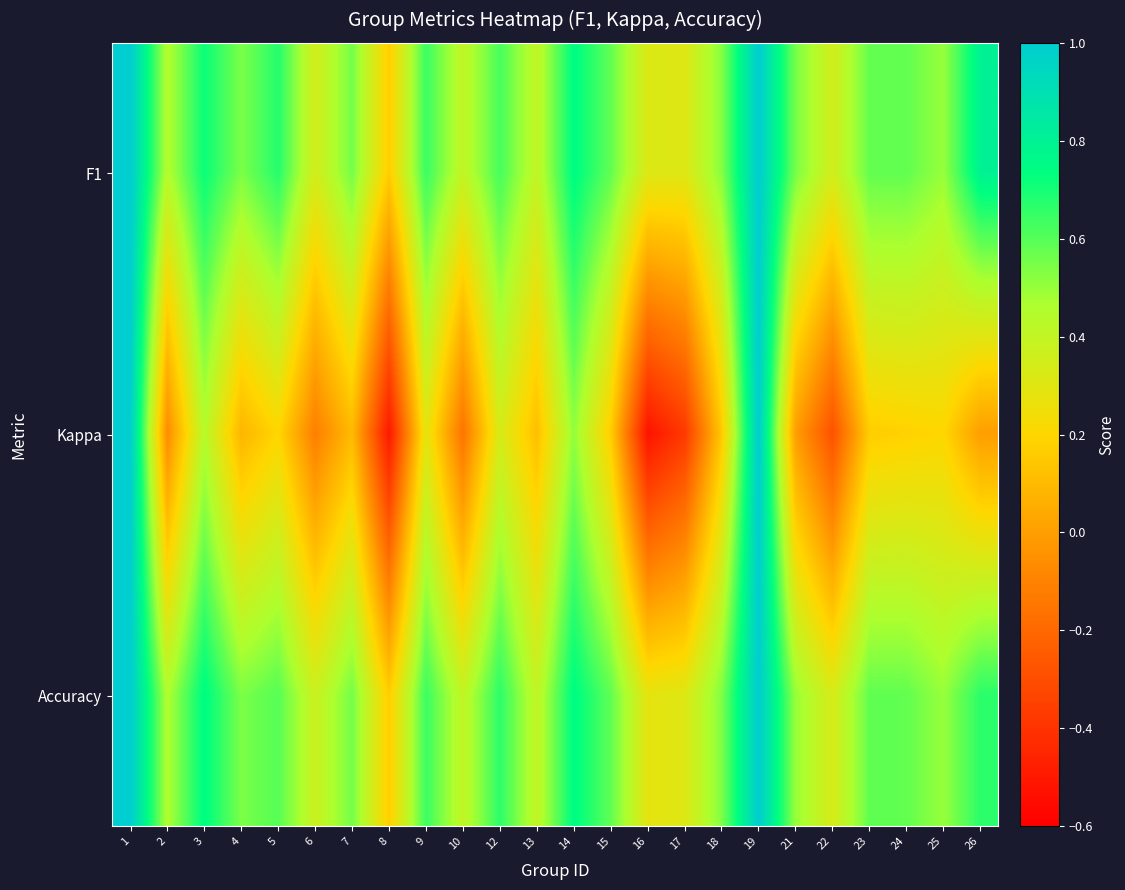

At how many categories does at least one series exceed 0?

24